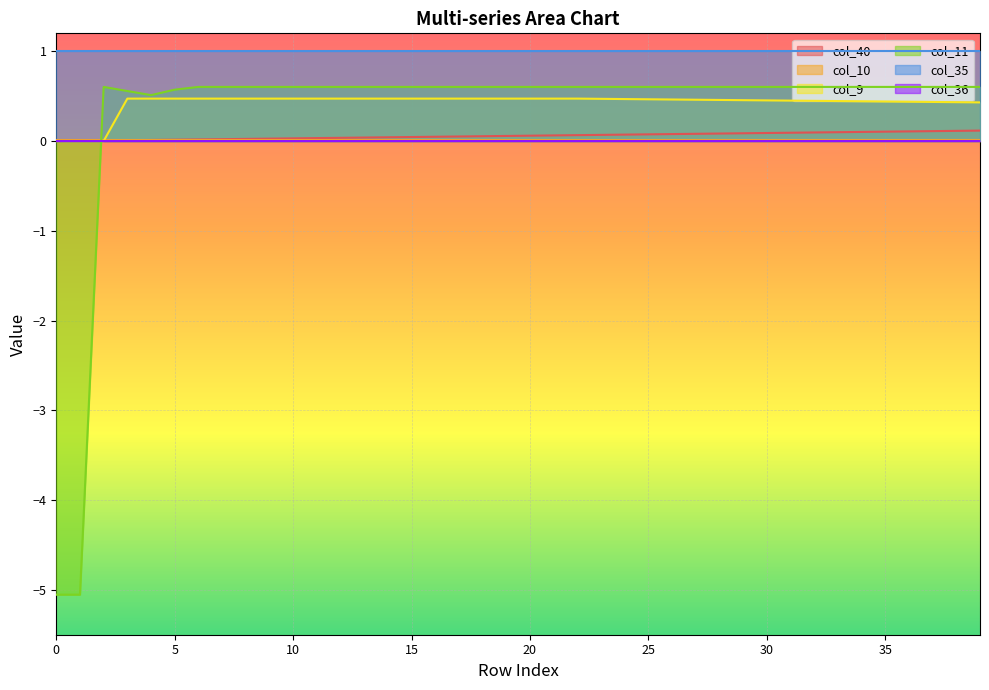

True or false: col_11 has more than 0 interior local peaks.

True